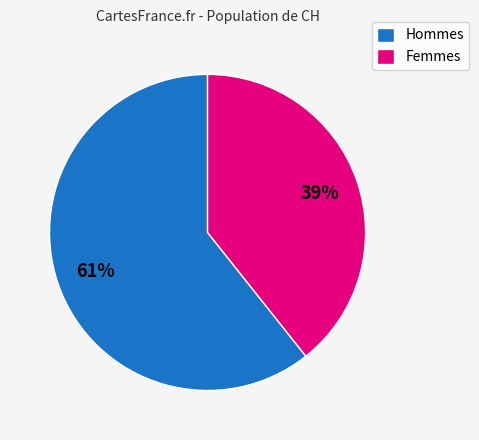

Combined, do Hommes and Femmes account for over 50%?

Yes